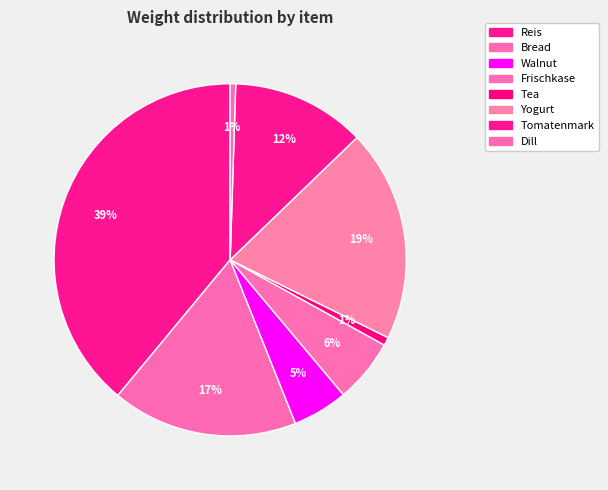

Between Tea and Dill, which is larger?

Tea